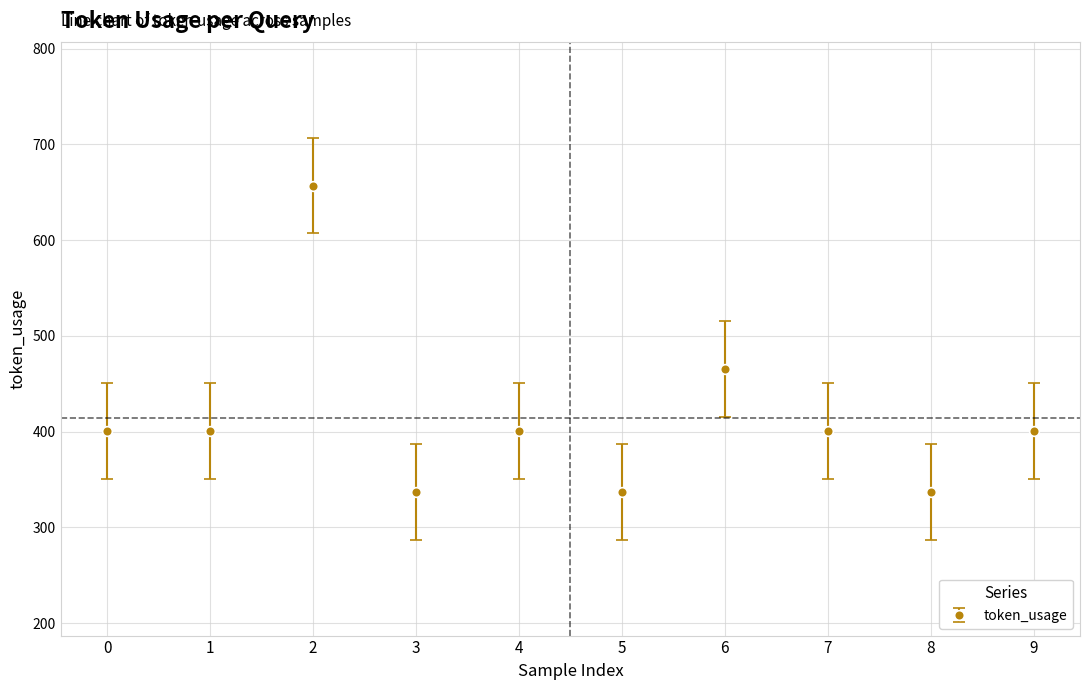

What is the difference between the maximum and minimum values?

320